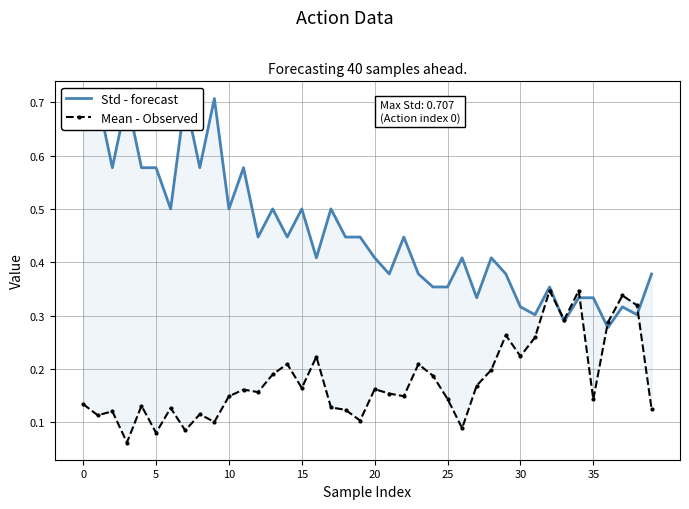

The value of Std - forecast at 37 is 0.3. True or false?

True